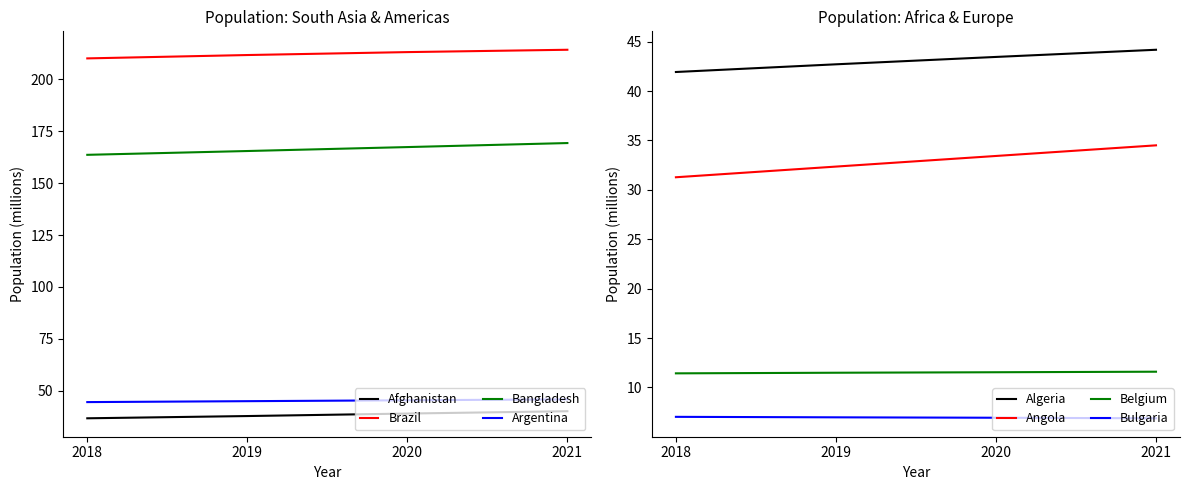

Is the value of Brazil at 2018 greater than the value of Afghanistan at 2018?

Yes